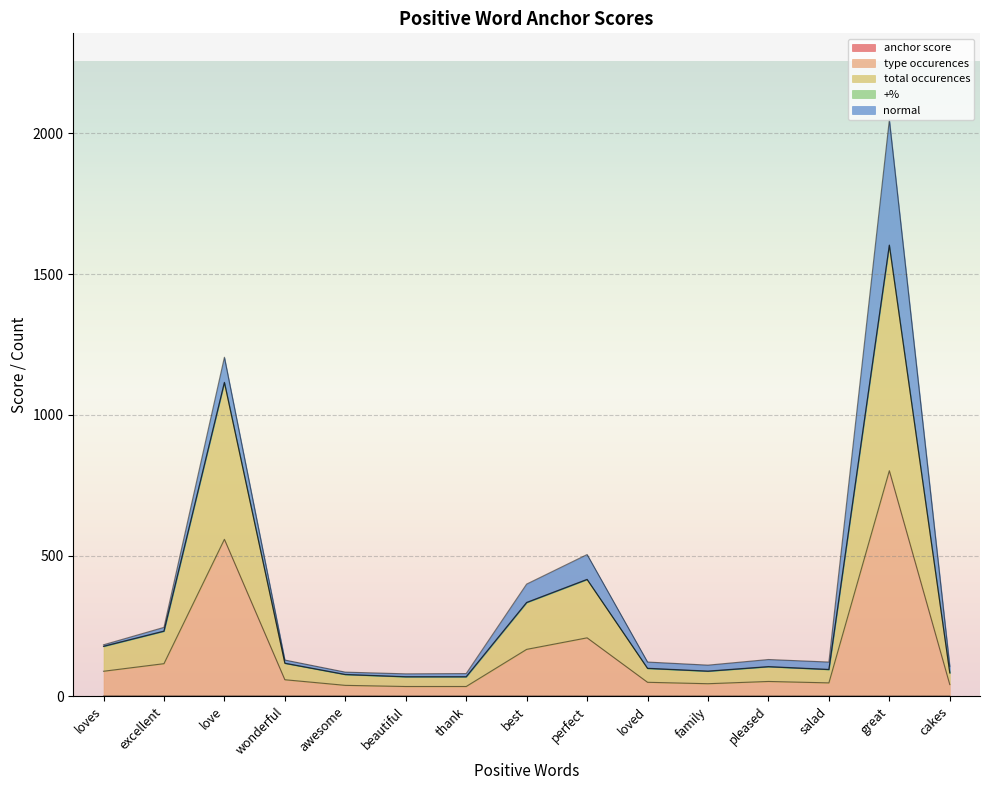

How many lines are shown in the chart?

5